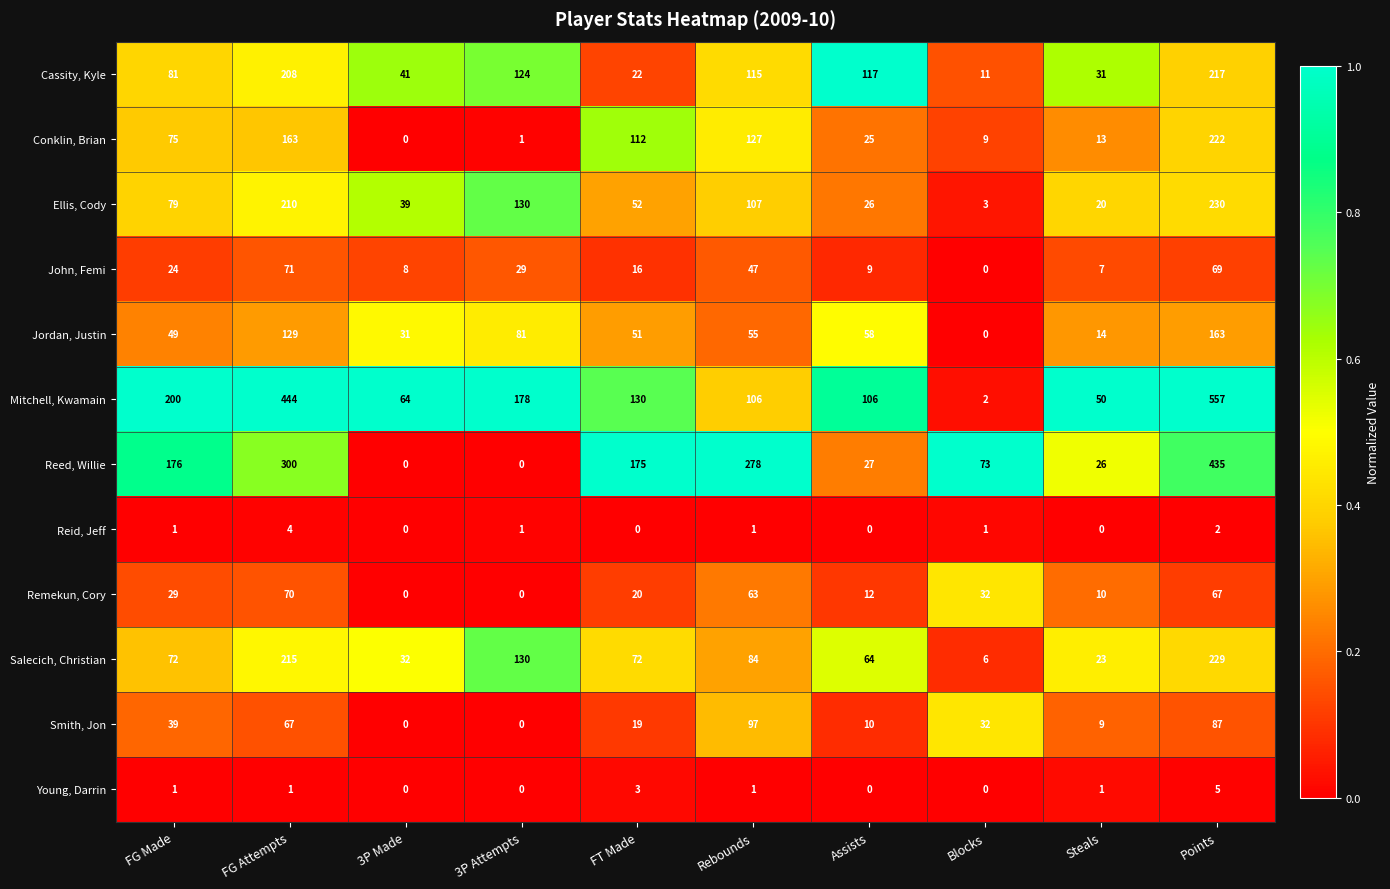

What is the total value across all series at 3P Attempts?

674